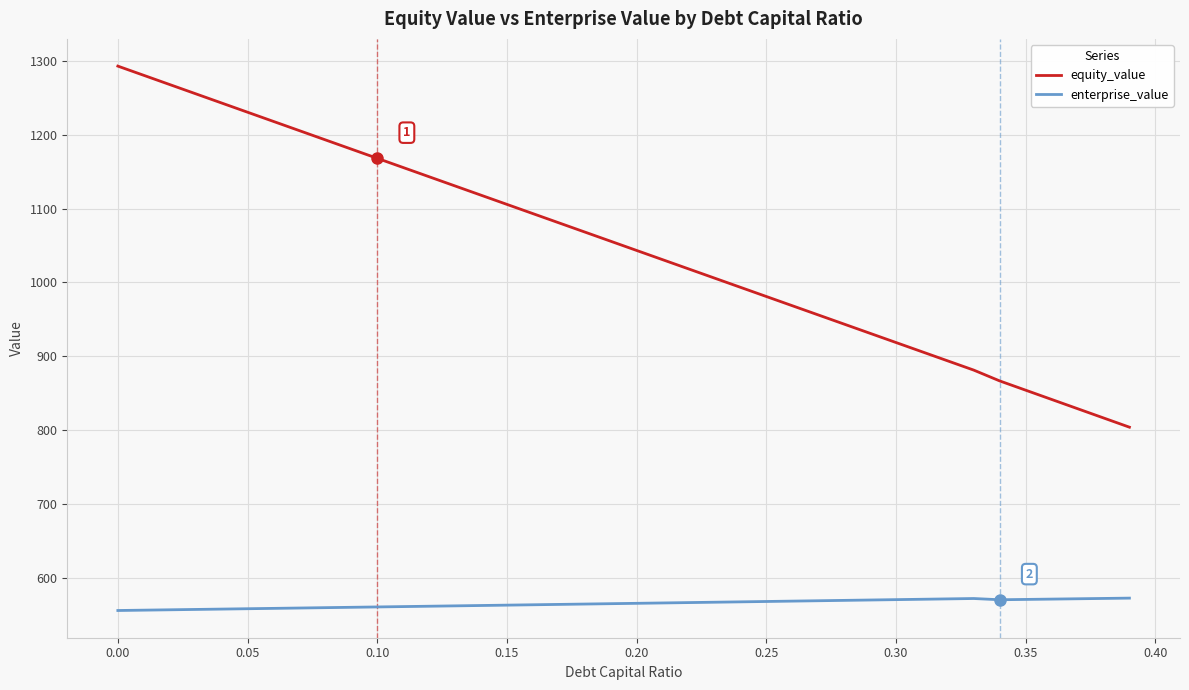

True or false: equity_value and enterprise_value intersect in this chart.

False